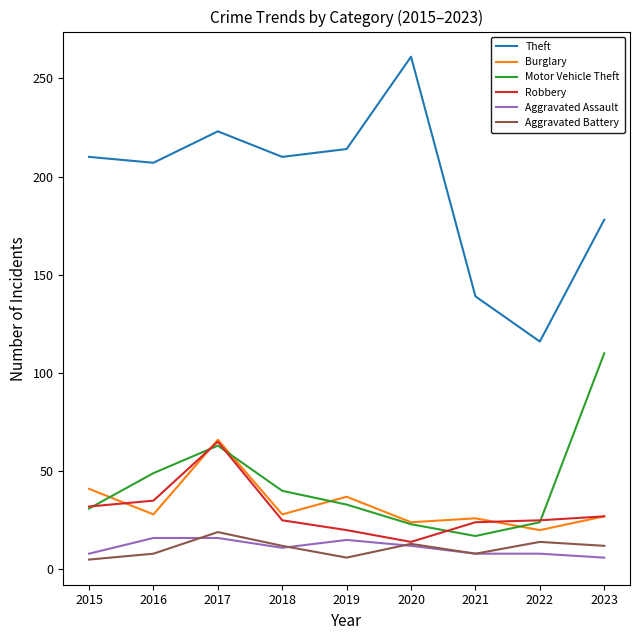

Which series has the largest total across all categories?

Theft